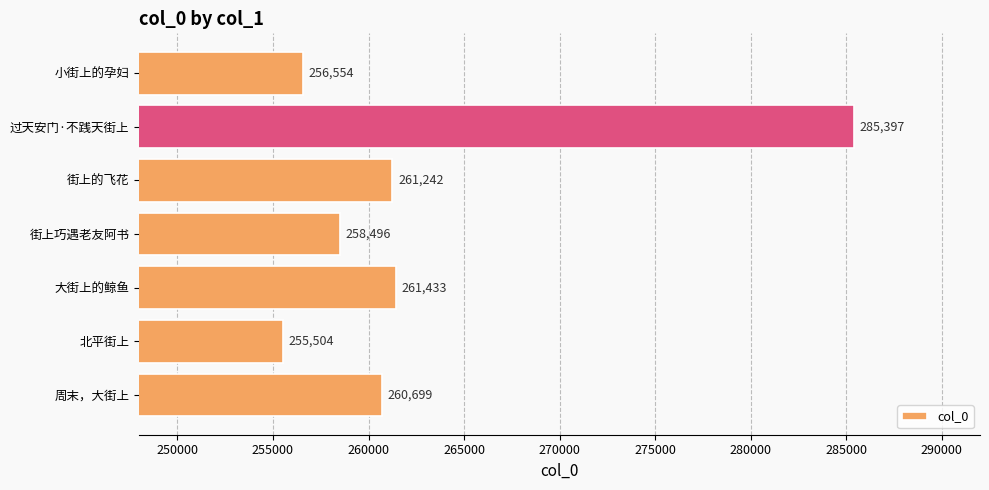

List the labels in order of value, smallest first.

北平街上, 小街上的孕妇, 街上巧遇老友阿书, 周末，大街上, 街上的飞花, 大街上的鲸鱼, 过天安门·不践天街上